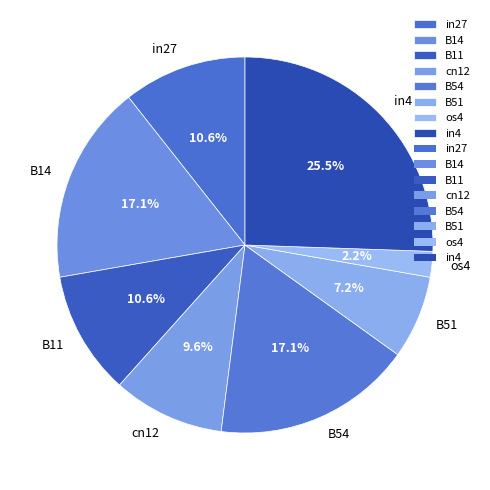

Is it true that B51 is 7% of the pie?

True